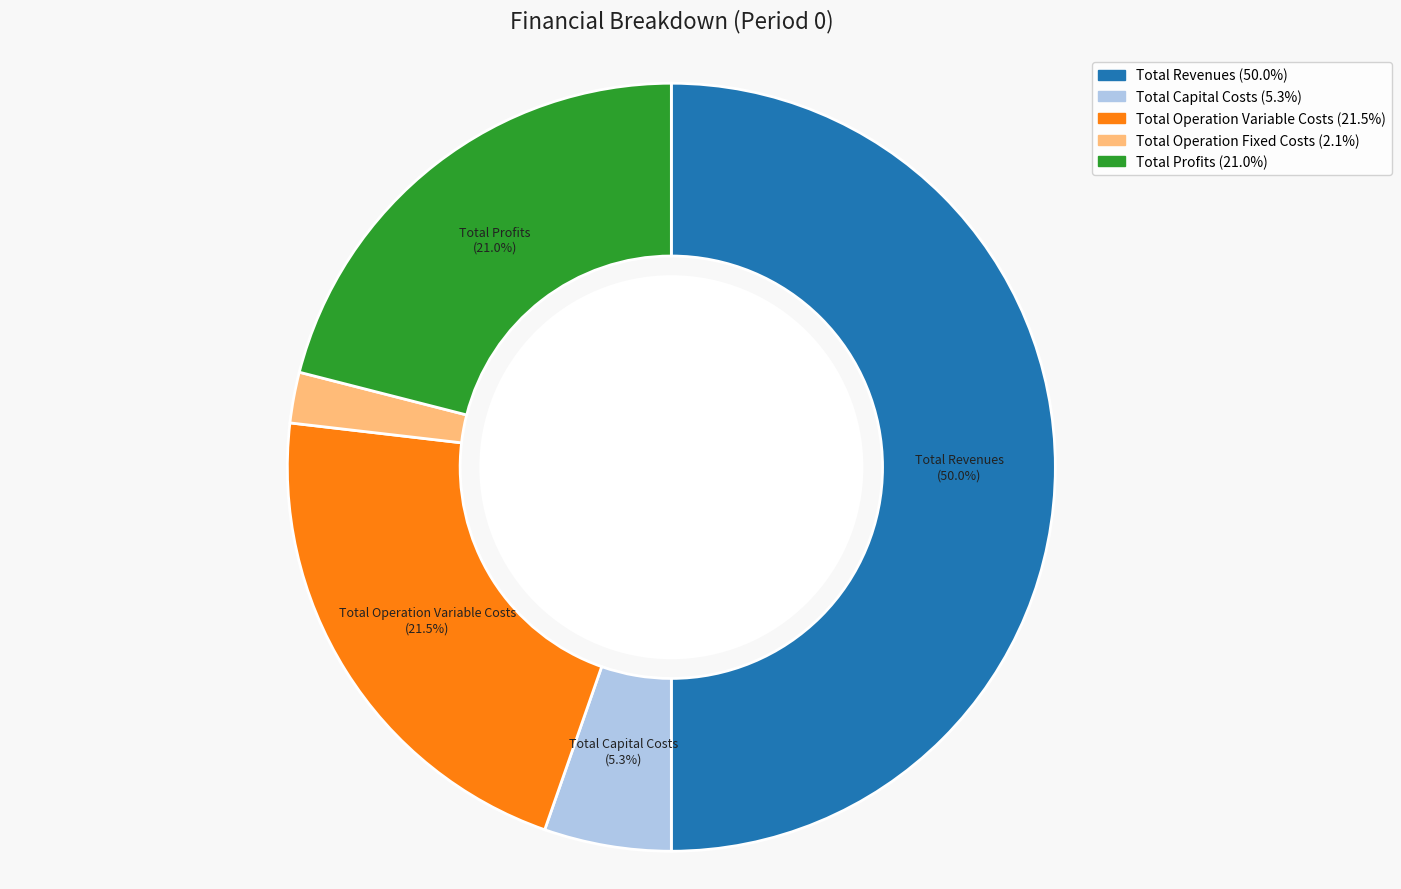

Combined, do Total Operation Fixed Costs and Total Capital Costs account for over 50%?

No